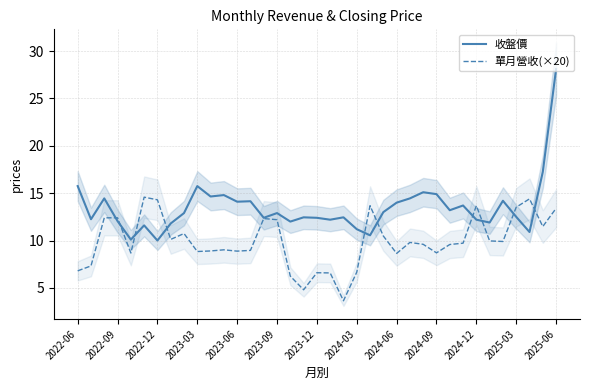

The 收盤價 series shows 15.8 at 2022-06. True or false?

True